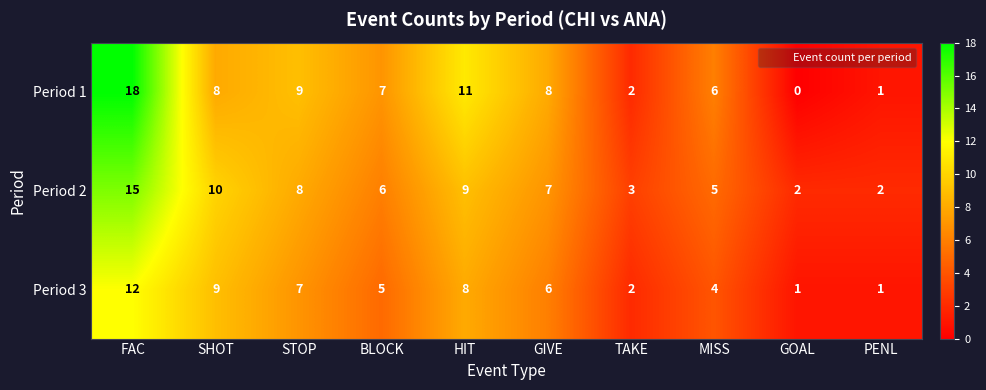

Count the number of categories in the chart.

10